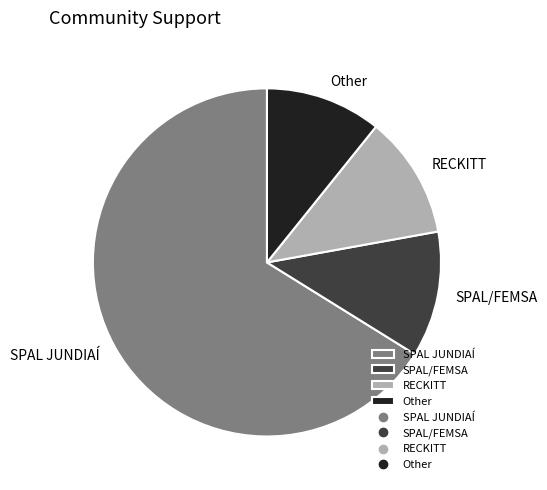

Which category has the smallest portion of the pie?

Other